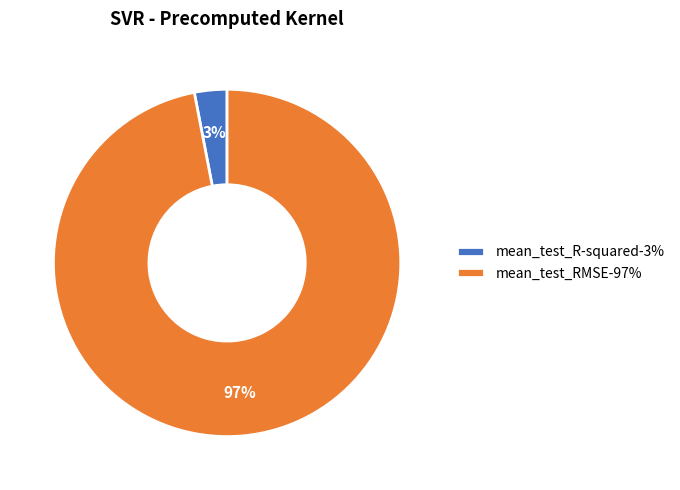

The mean_test_R-squared slice represents 11% of the pie. True or false?

False